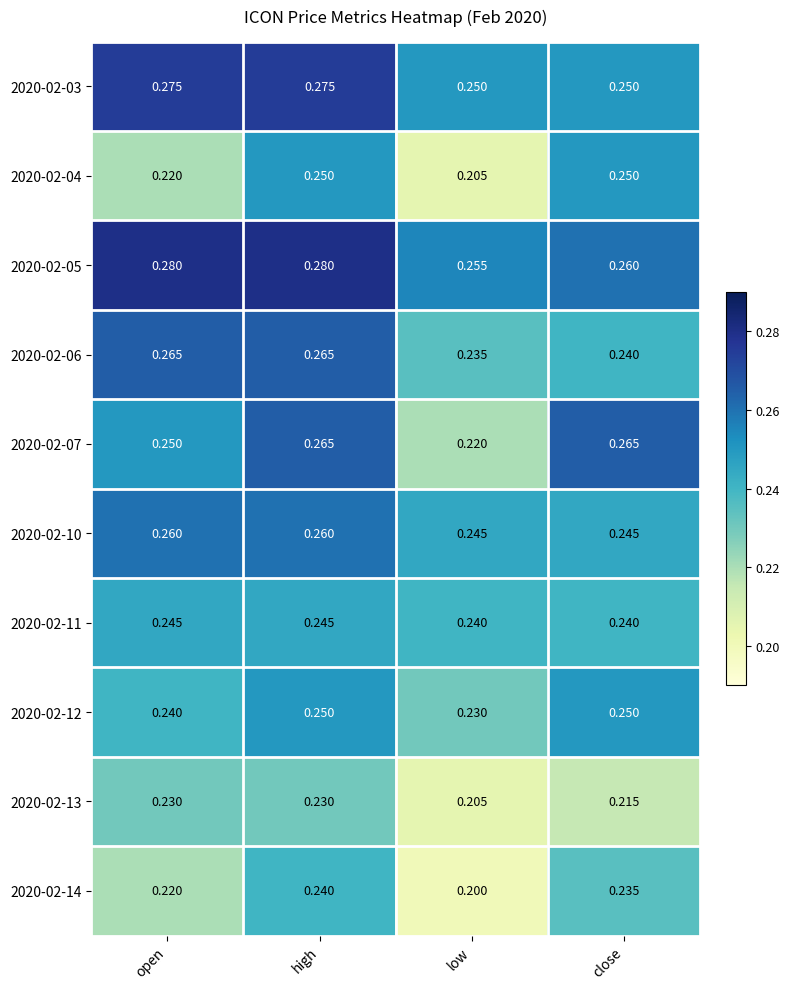

Between open and high, which series saw the biggest shift?

2020-02-04